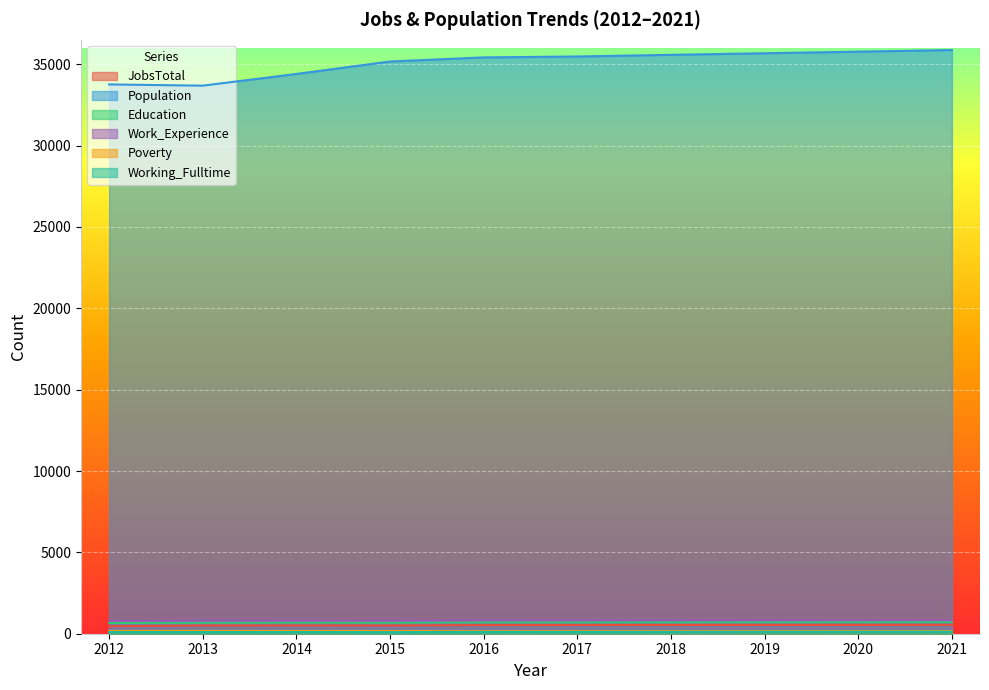

The value of Population at 2015 is 35169. True or false?

True